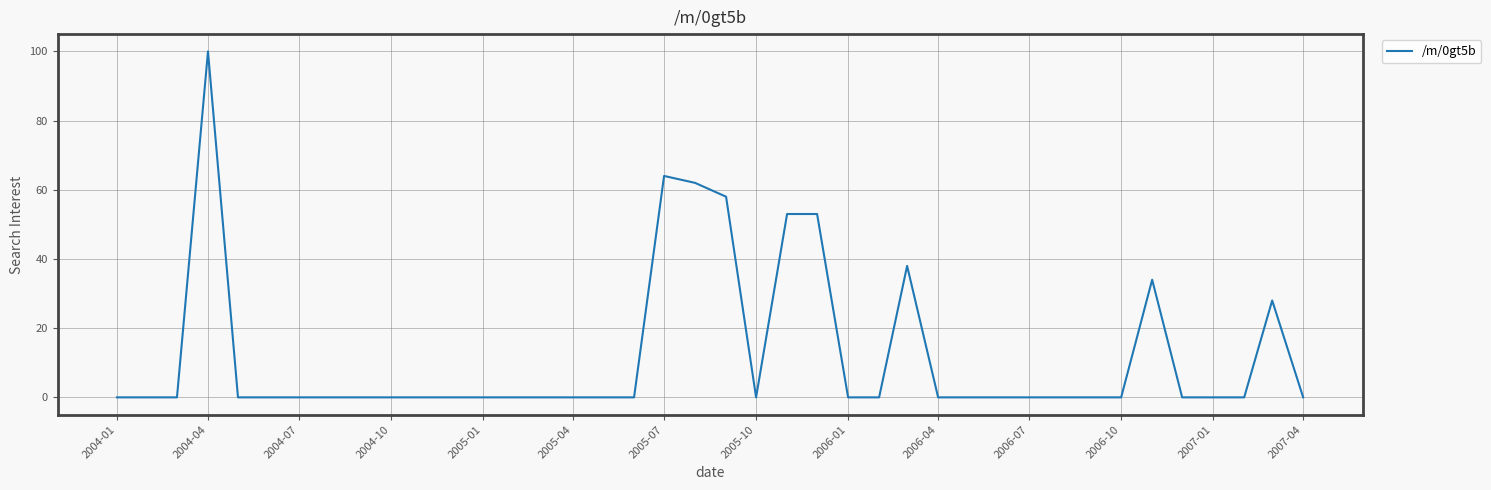

Reading left to right, transcribe all the data shown in this chart.

0	0	0	100	0	0	0	0	0	0	0	0	0	0	0	0	0	0	64	62	58	0	53	53	0	0	38	0	0	0	0	0	0	0	34	0	0	0	28	0